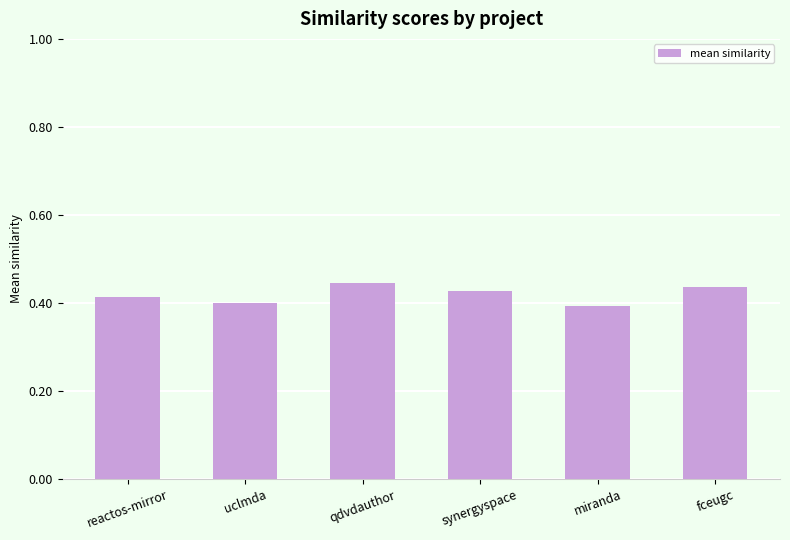

How many bars are there in total?

6